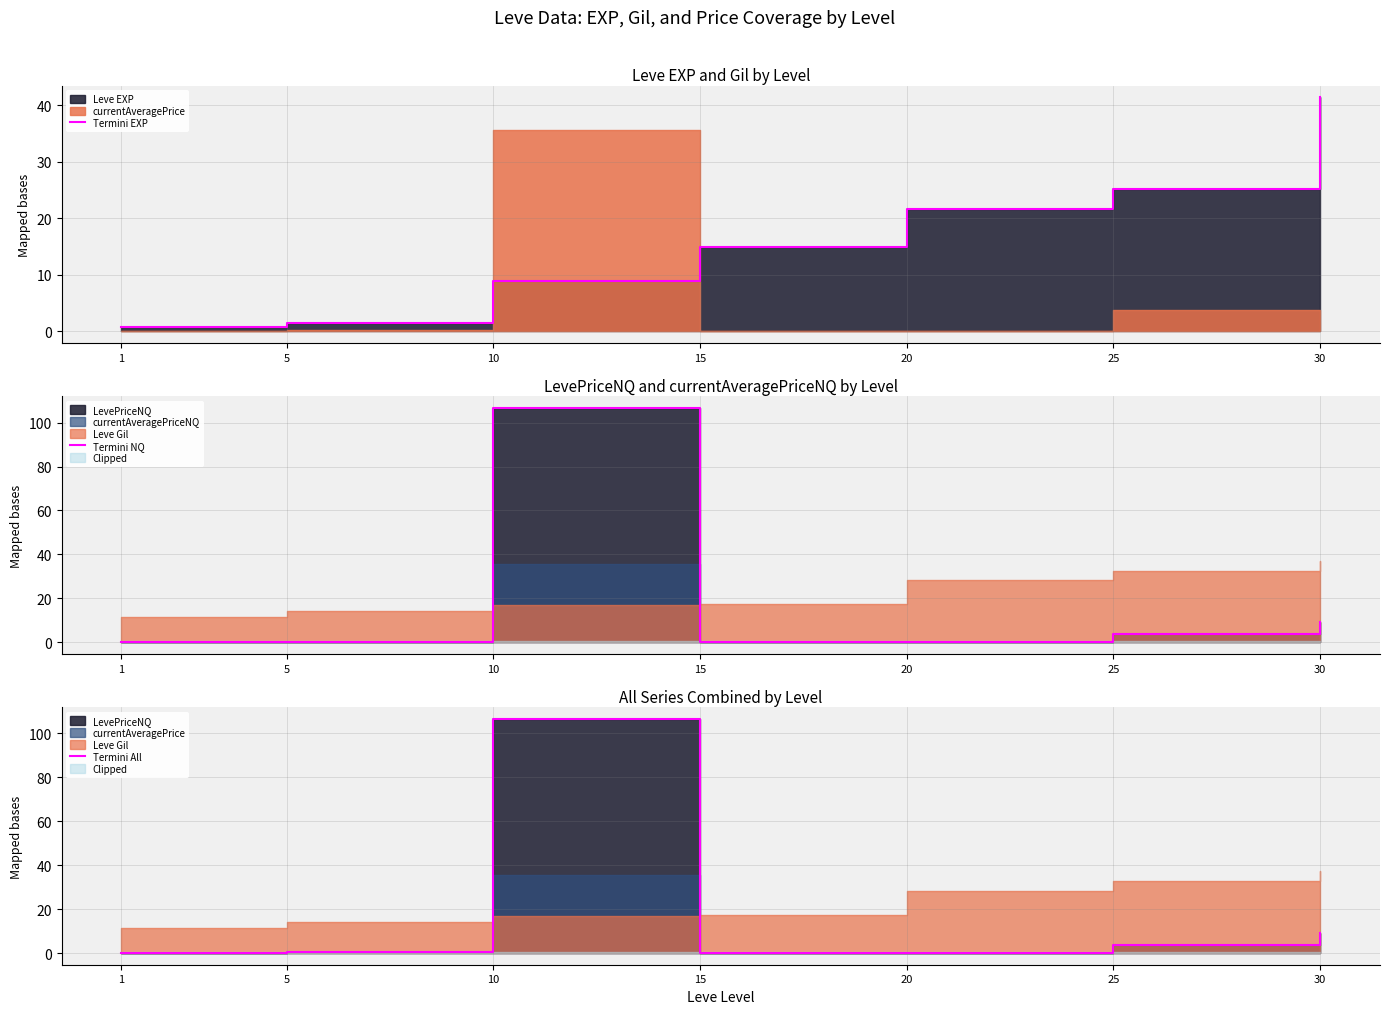

Reading left to right, list all the values displayed in this chart.

Termini EXP: 1=0.8	5=1.4	10=8.9	15=14.9	20=21.6	25=25.2	30=41.4
Termini NQ: 1=0.0	5=0.3	10=106.6	15=0.0	20=0.0	25=3.8	30=9.1
Termini All: 1=0.0	5=0.3	10=106.6	15=0.0	20=0.0	25=3.8	30=9.1